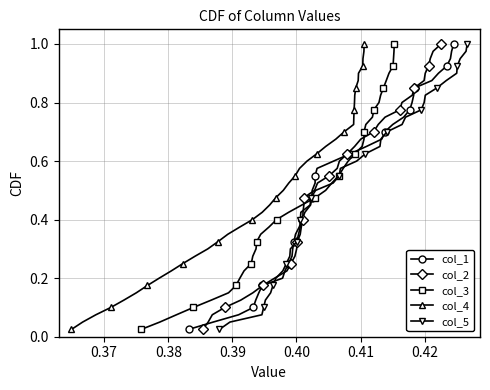

True or false: col_1 has more than 1 interior local peaks.

False